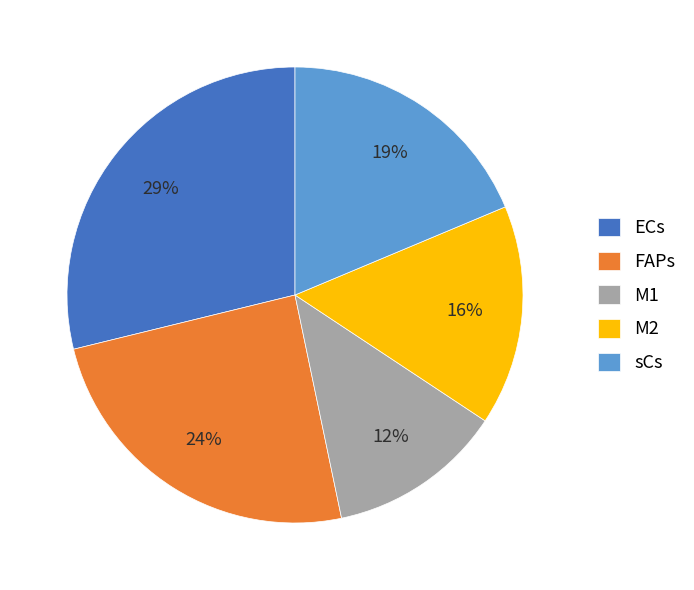

Does M2 account for over 50% of the chart?

No